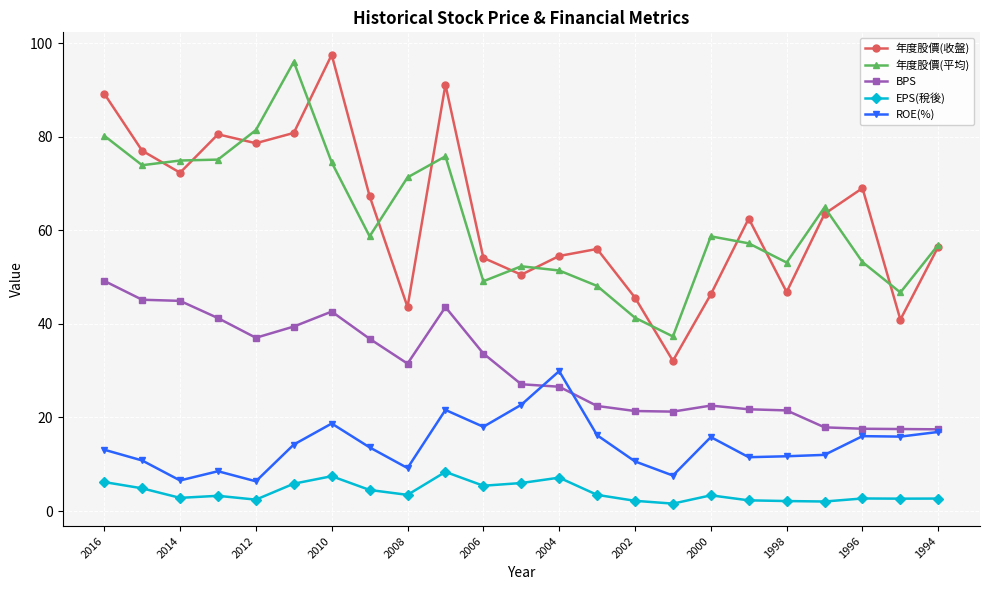

What is the smallest value displayed?

1.6